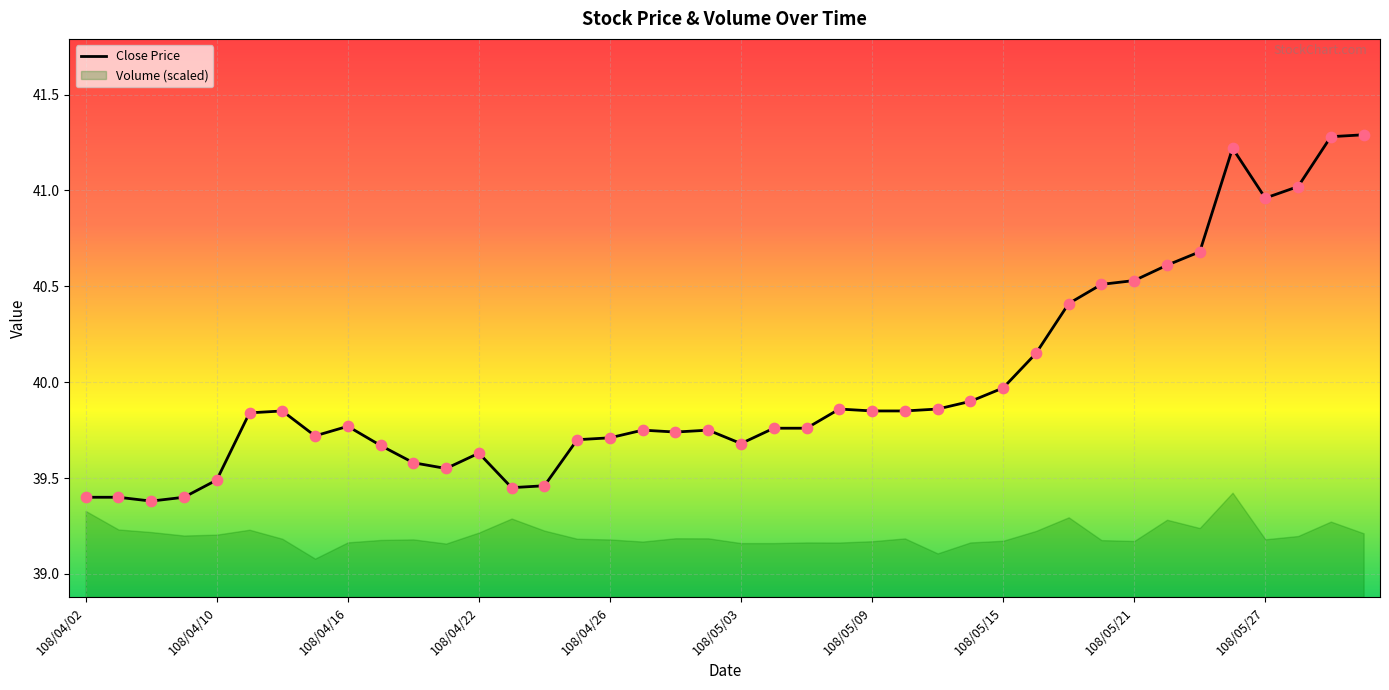

What is the change in value from 21 to 25?

+0.1